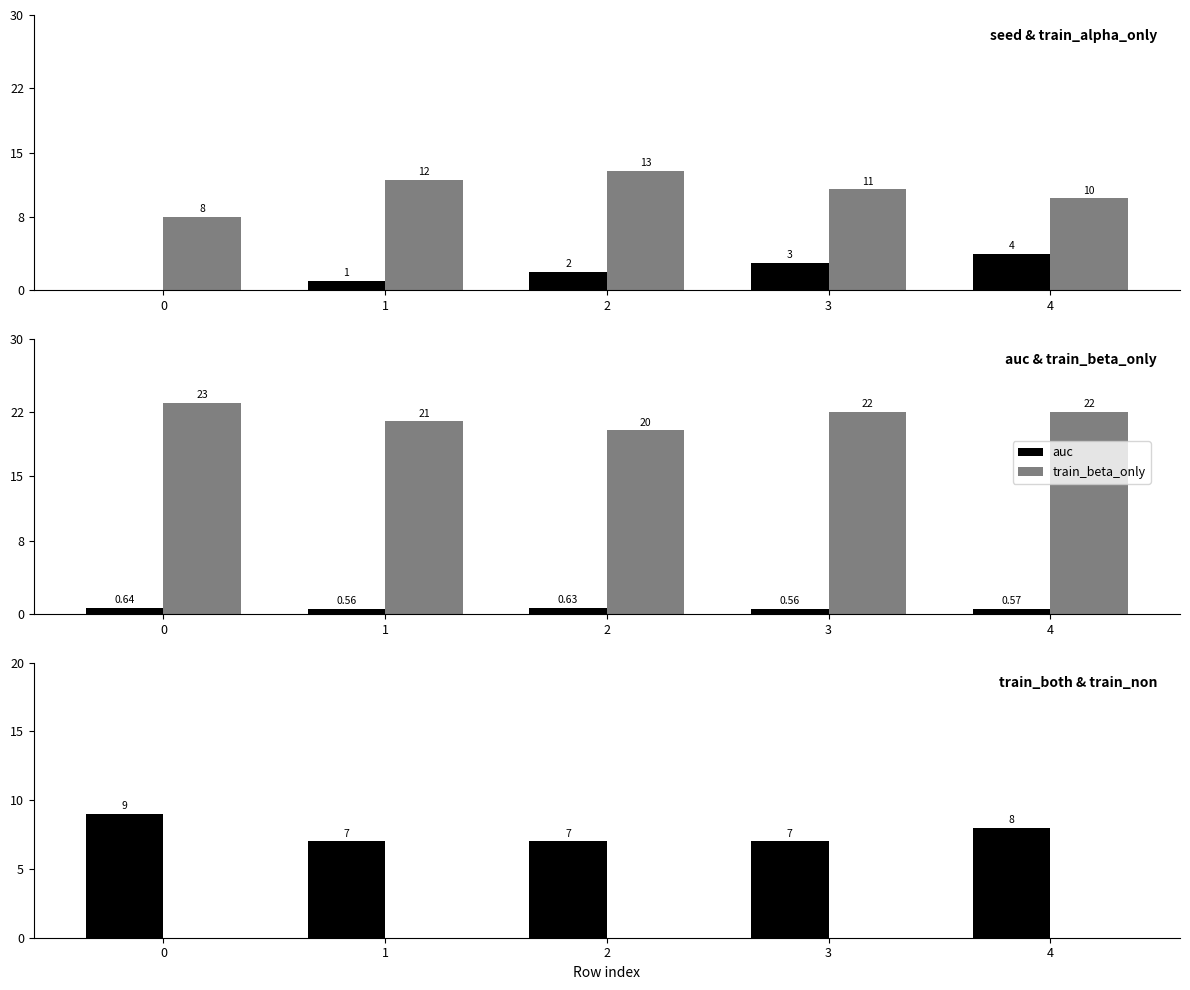

What is the spread (max minus min) of values at 0?

23.0